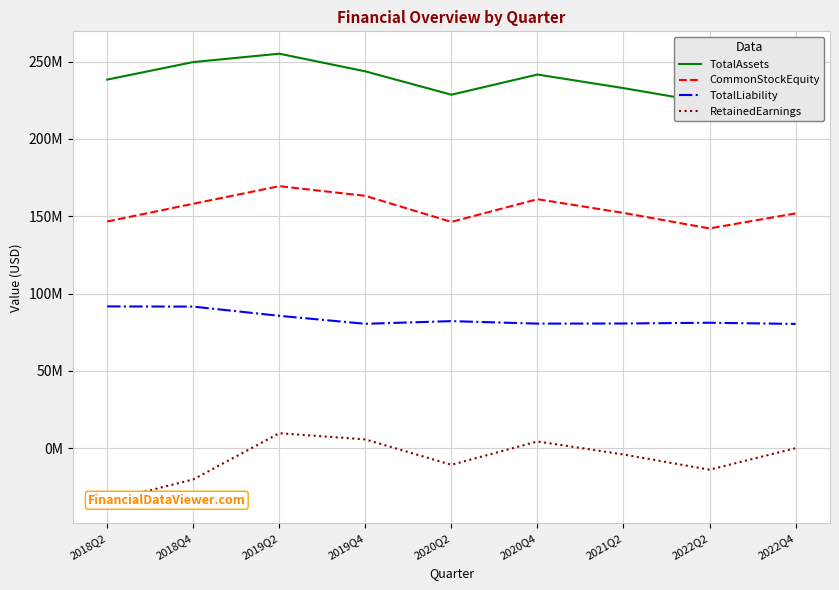

Rank the series by their maximum value, from lowest to highest.

RetainedEarnings, TotalLiability, CommonStockEquity, TotalAssets